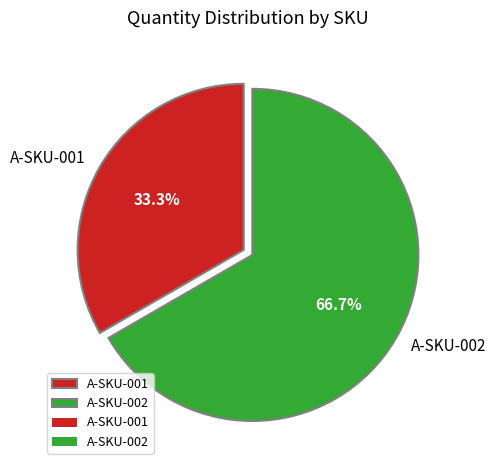

Which category has the biggest portion of the pie?

A-SKU-002